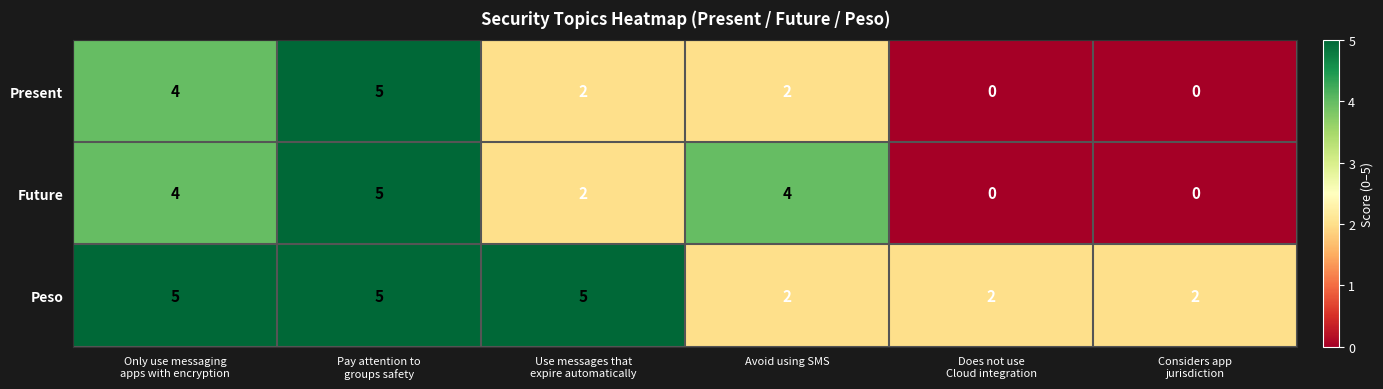

What is the greatest value displayed?

5